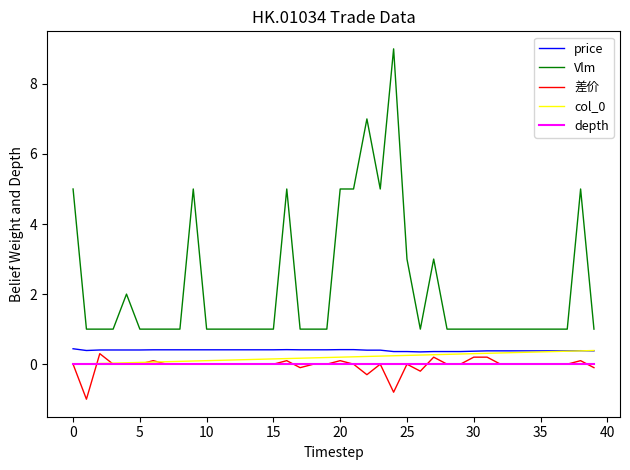

What is the sum of all col_0 values?

7.8